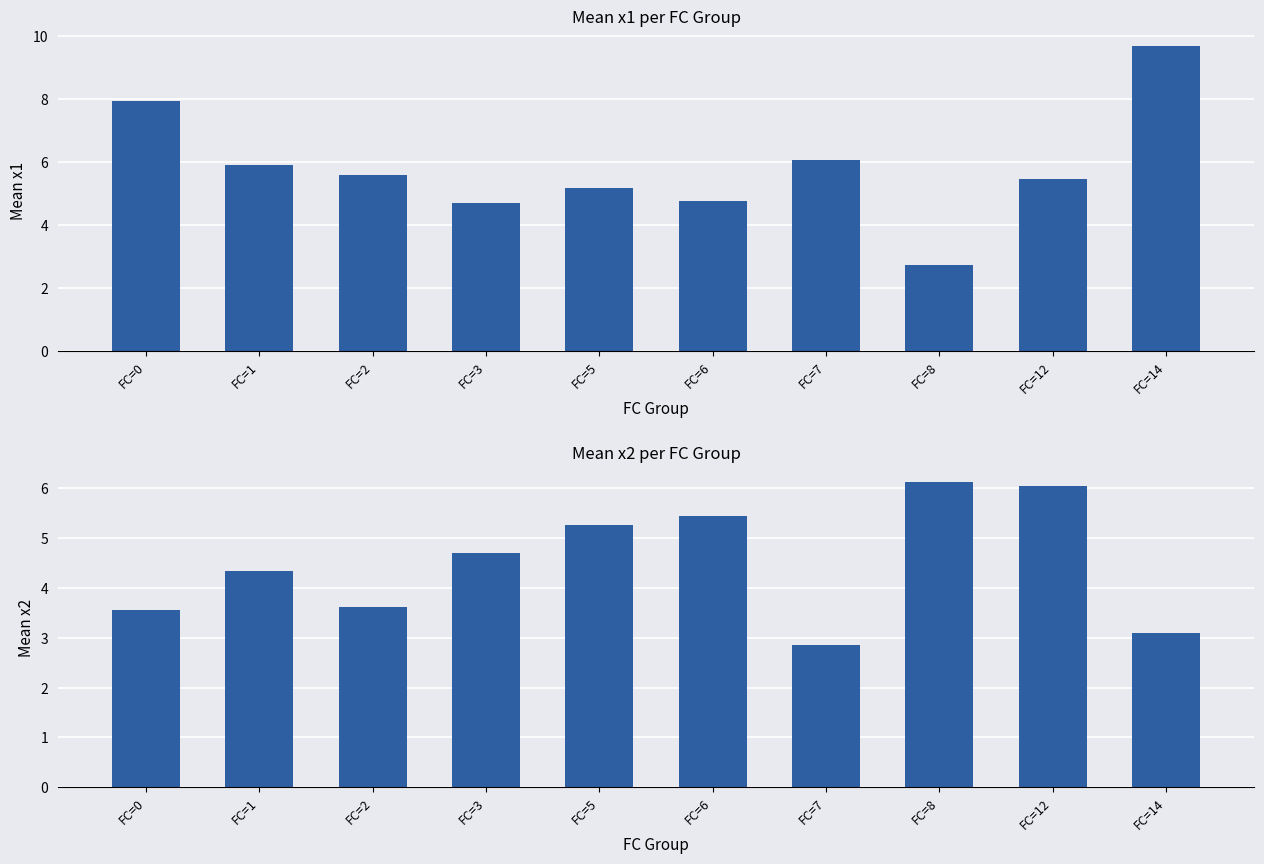

What is the highest value of the x2 series?

6.1